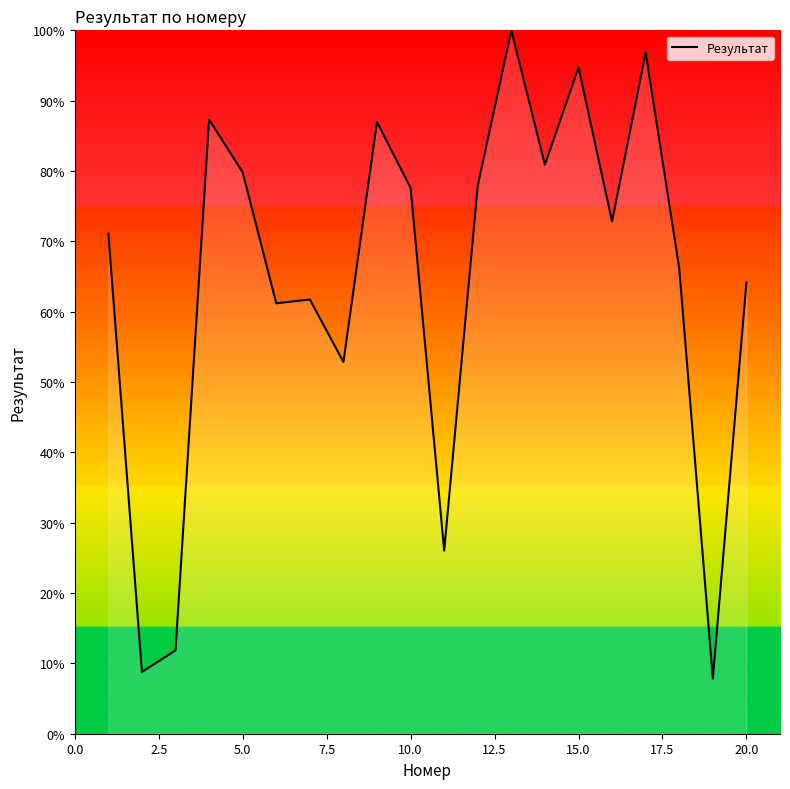

What is the greatest value displayed?

100.0